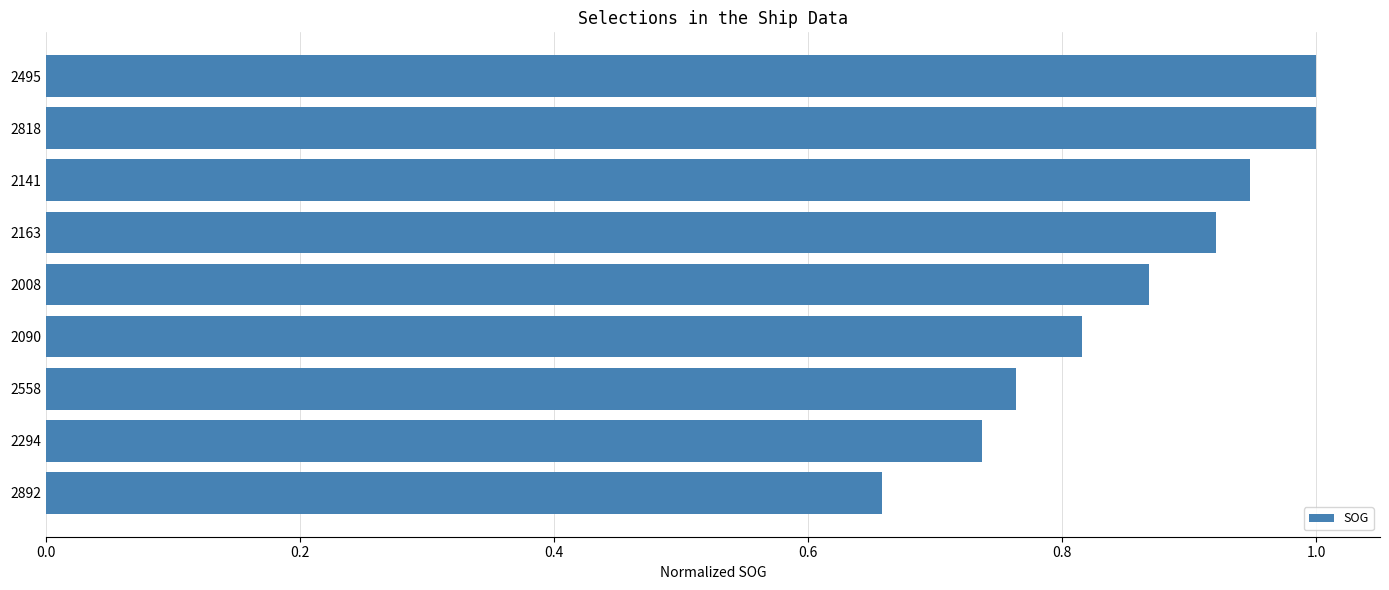

What is the change in value from 2495 to 2892?

-0.3